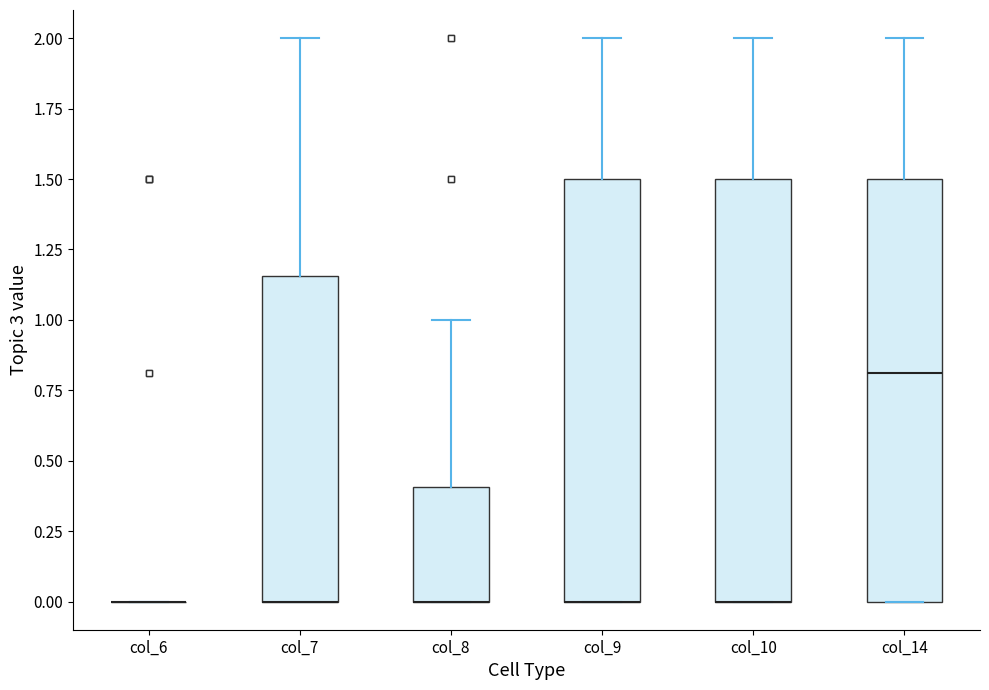

Reading left to right, read every box against the y-axis: the position of its median line, the range the box covers, and the ends of its whiskers. The values are not printed on the chart, so give them approximately, as read against the axis.

col_6: box collapsed to a line at 0.00, whiskers 0.00 to 0.00
col_7: median 0.00 (drawn on the box's lower edge), box 0.00 to 1.15, whiskers 0.00 to 2.00
col_8: median 0.00 (drawn on the box's lower edge), box 0.00 to 0.40, whiskers 0.00 to 1.00
col_9: median 0.00 (drawn on the box's lower edge), box 0.00 to 1.50, whiskers 0.00 to 2.00
col_10: median 0.00 (drawn on the box's lower edge), box 0.00 to 1.50, whiskers 0.00 to 2.00
col_14: median 0.80, box 0.00 to 1.50, whiskers 0.00 to 2.00